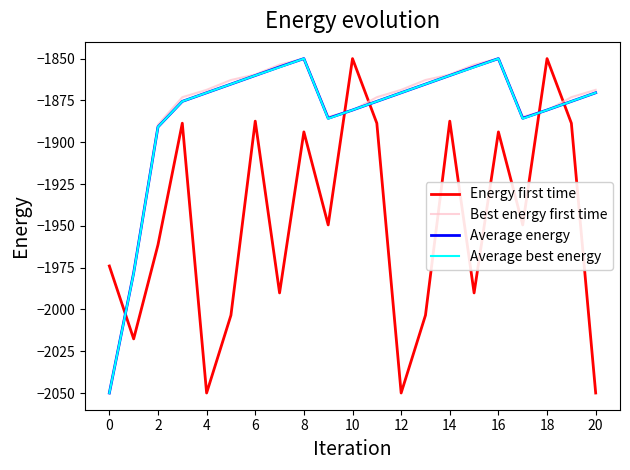

What is the maximum value for Average best energy?

-1850.0